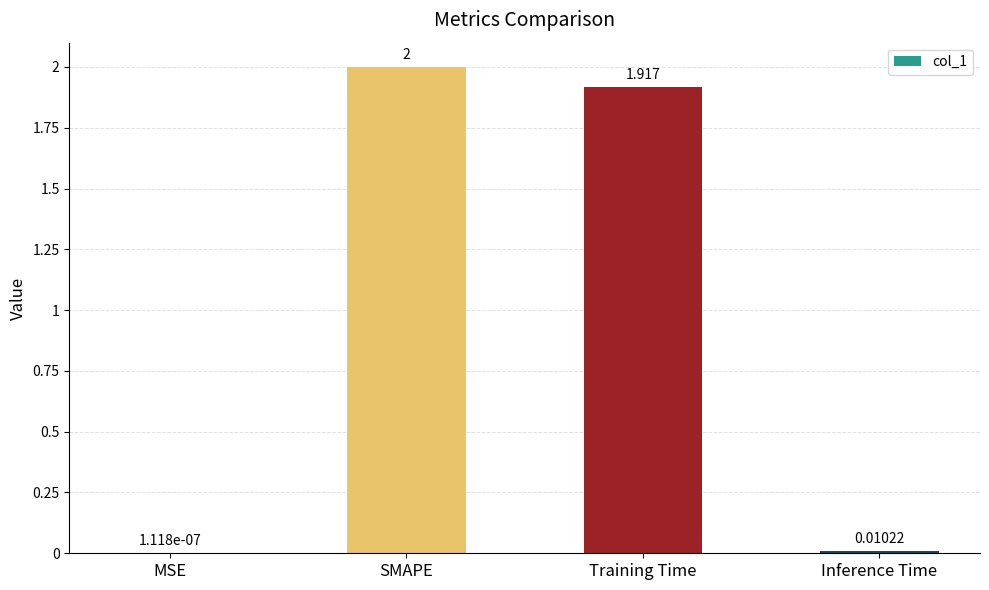

What is the greatest value displayed?

2.0